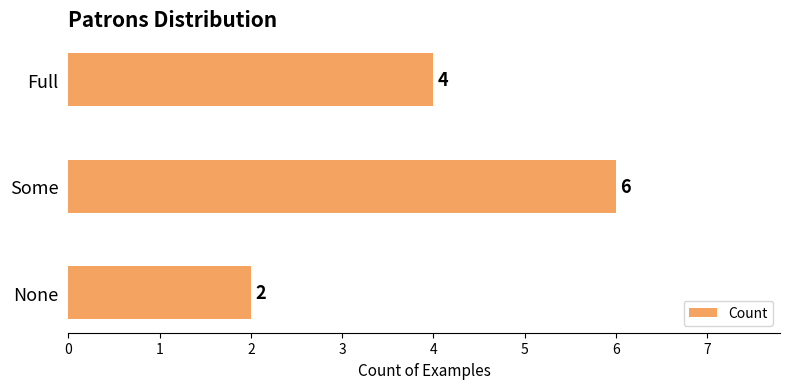

The value at Full is 4. True or false?

True